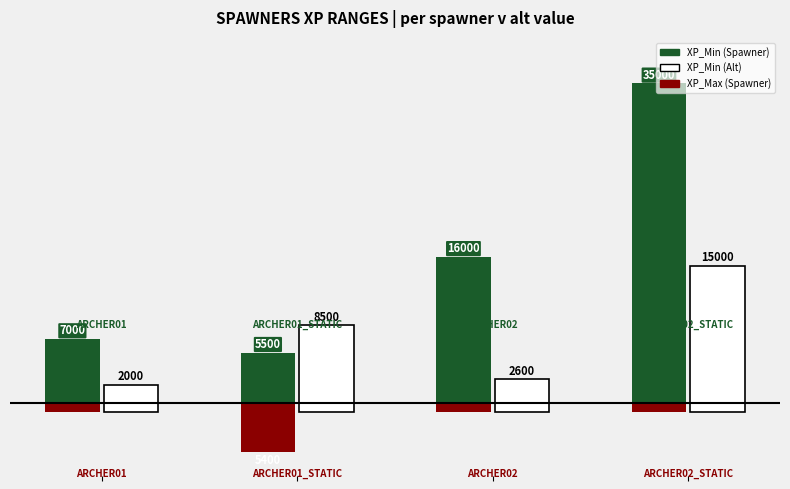

Are the bars grouped side by side (vs. stacked)?

Yes